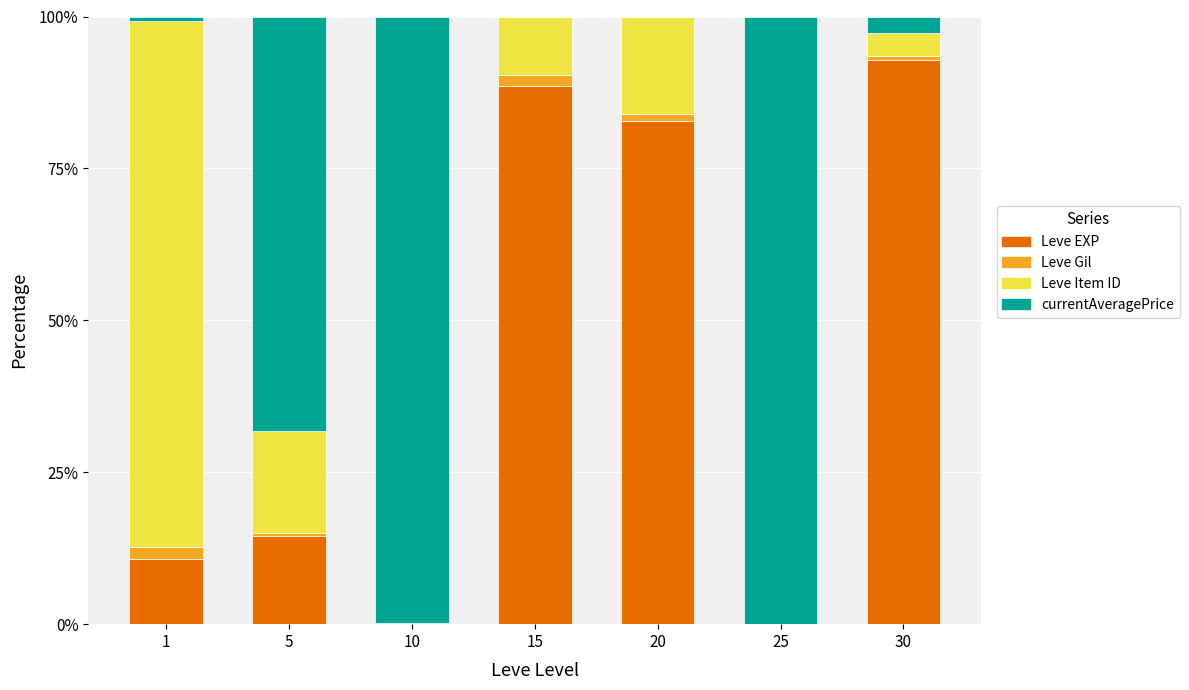

The value of Leve EXP at 20 is 56.8. True or false?

False